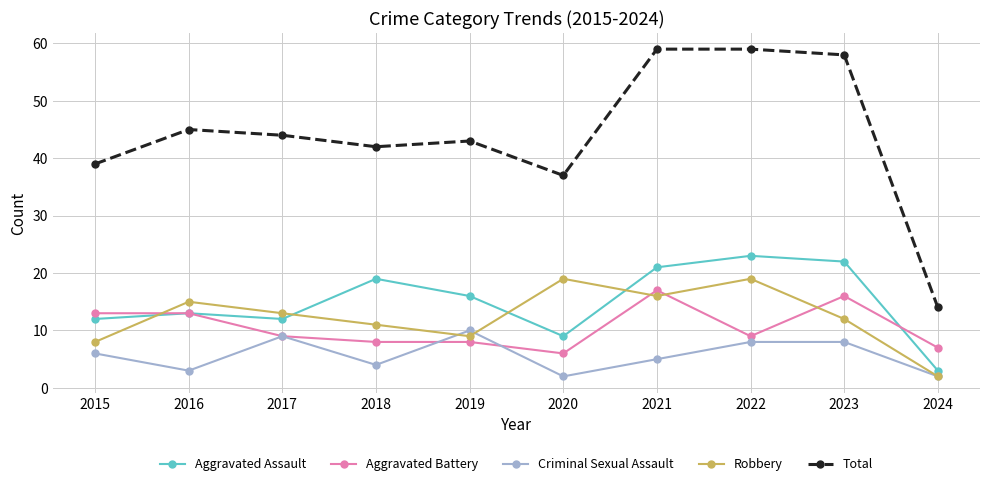

Where is the first local minimum for Total?

2018